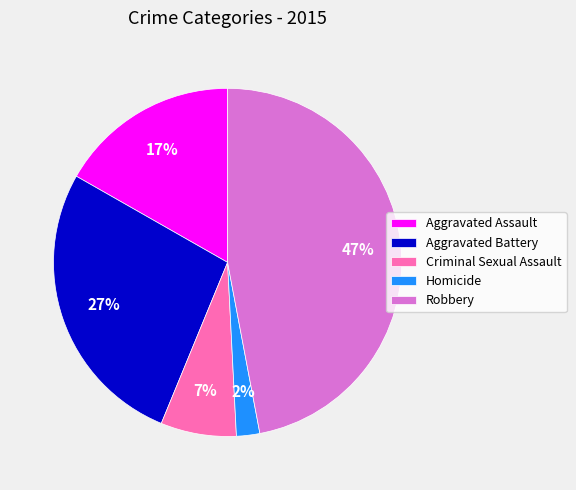

Approximately how many times larger is the value at Aggravated Assault compared to Aggravated Battery?

0.6